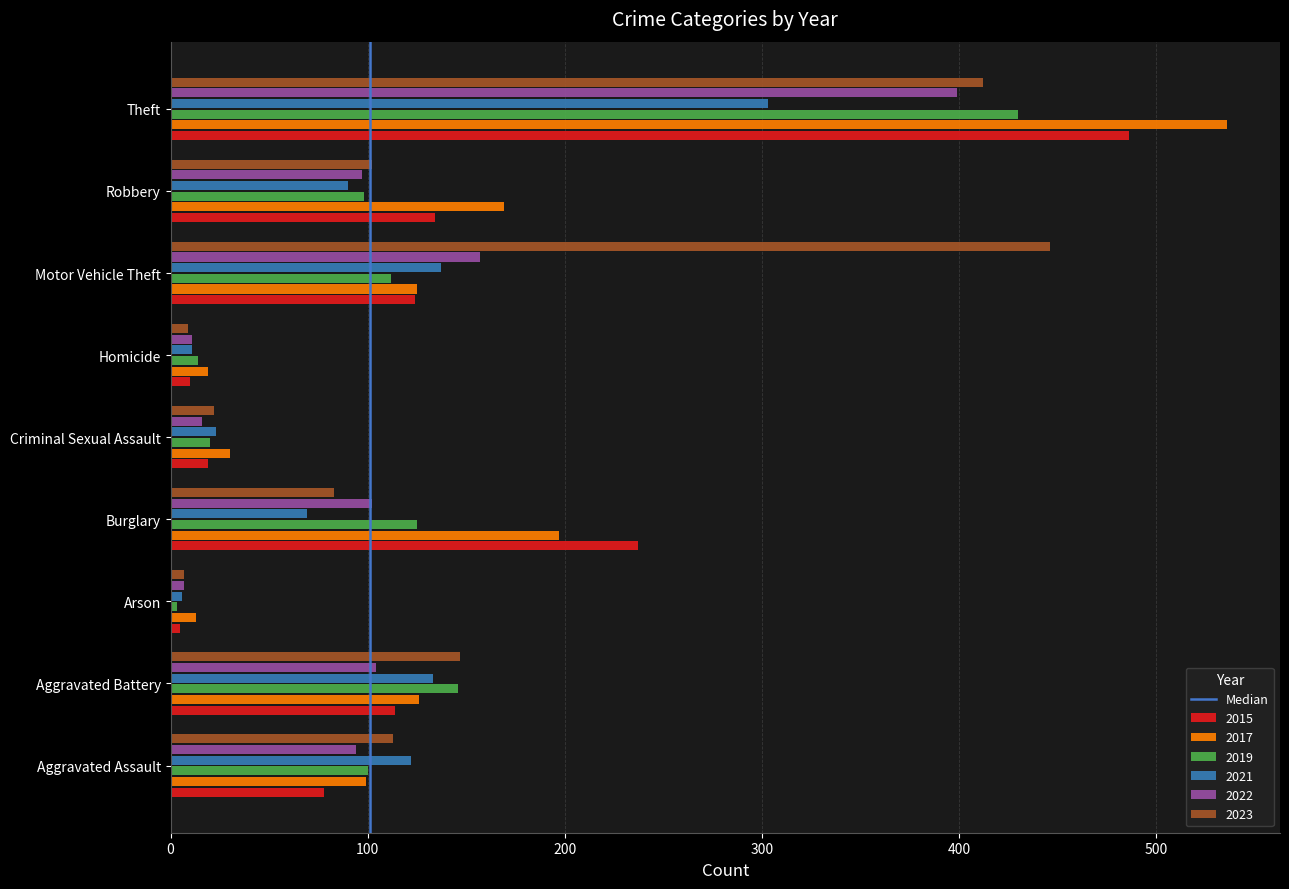

Which category has the highest value across all series?

Theft